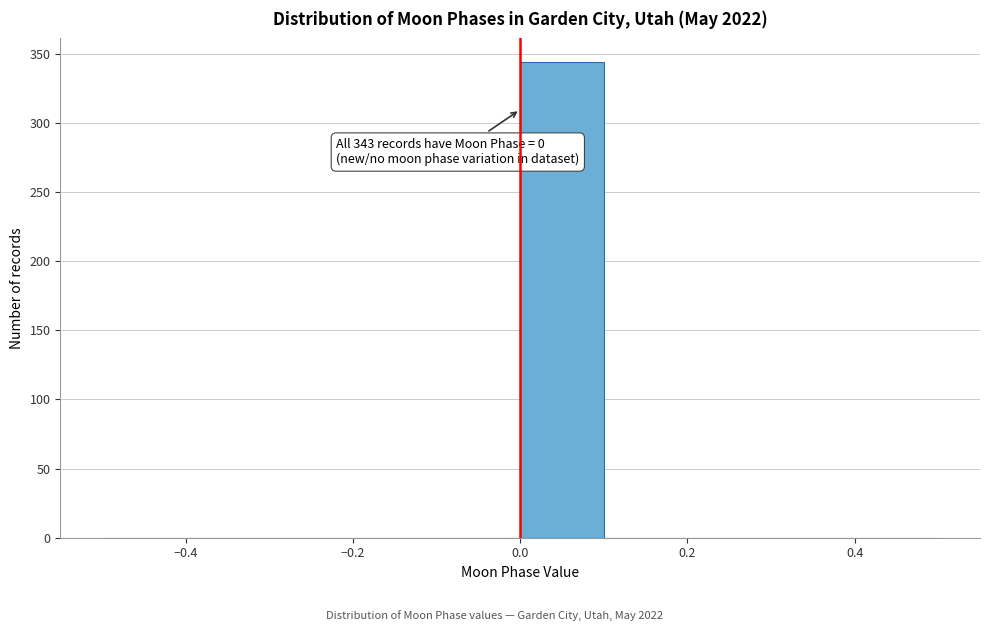

Which range on the x-axis has the tallest bar?

0.0 to 0.1